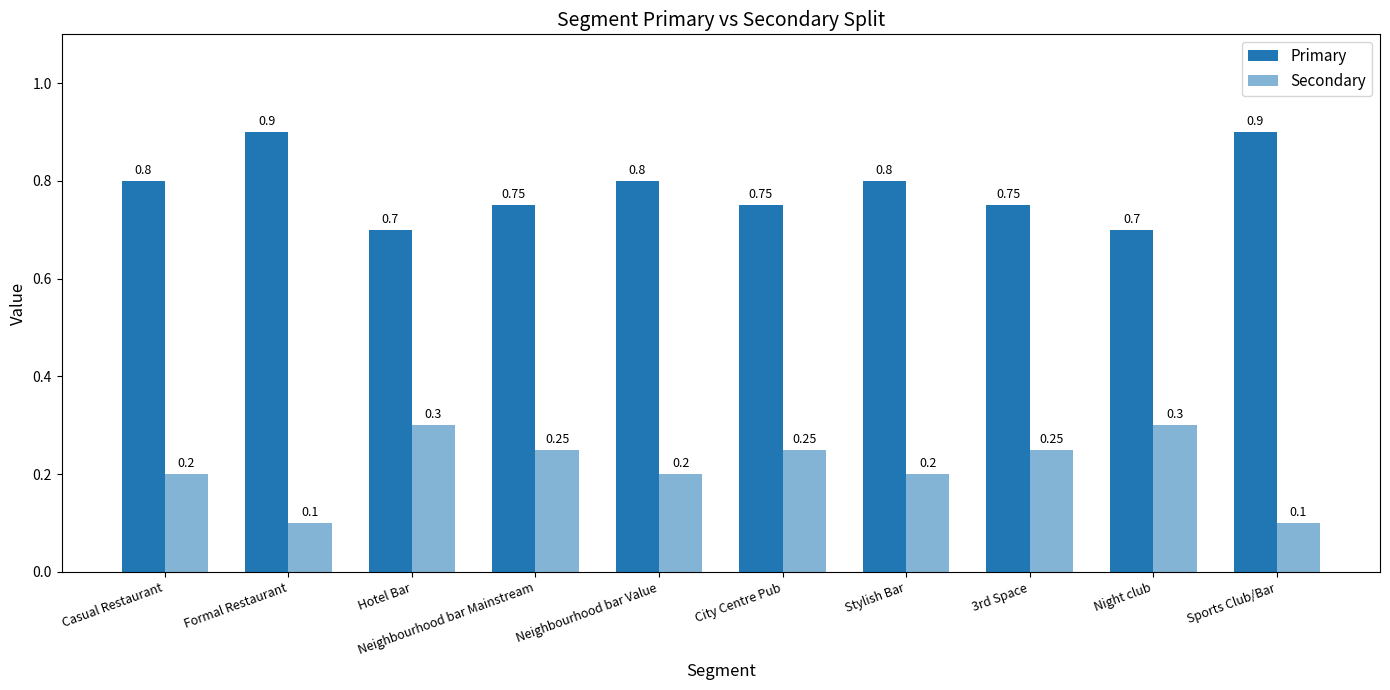

List the labels in order of Primary value, largest first.

Formal Restaurant, Sports Club/Bar, Casual Restaurant, Neighbourhood bar Value, Stylish Bar, Neighbourhood bar Mainstream, City Centre Pub, 3rd Space, Hotel Bar, Night club